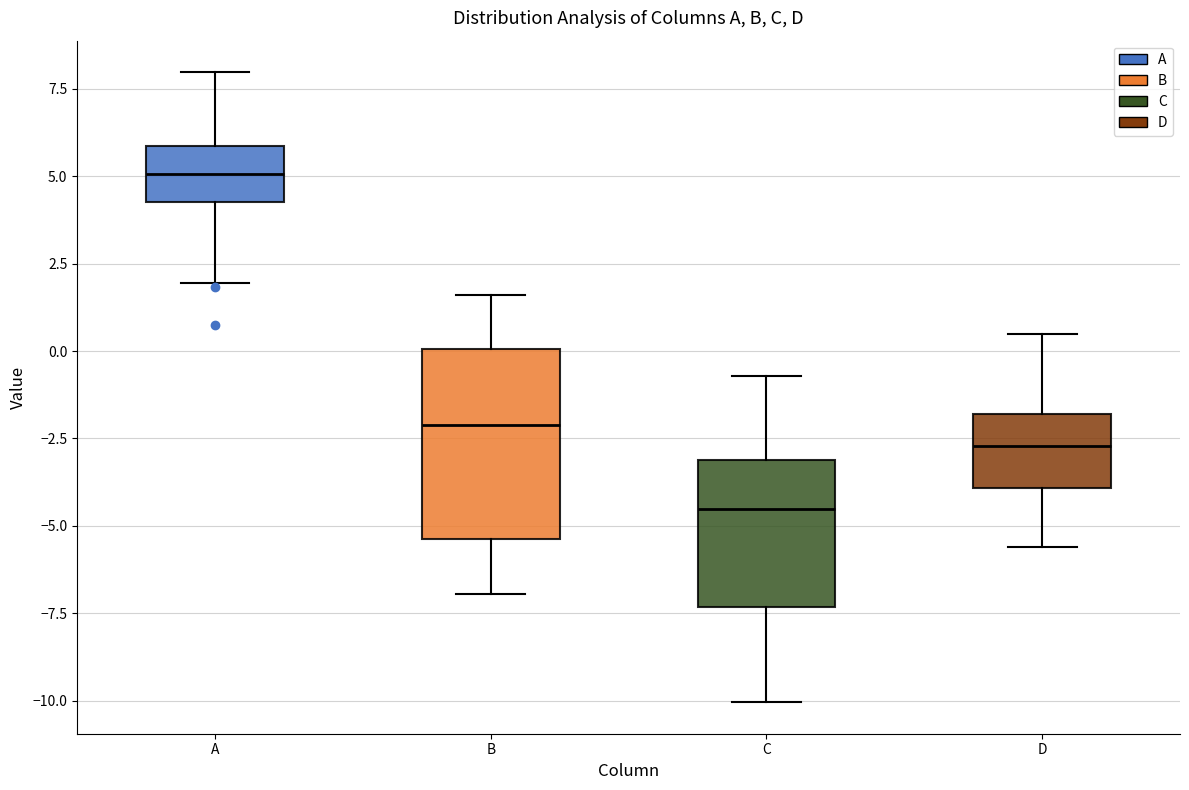

Reading left to right, read every box against the y-axis: the position of its median line, the range the box covers, and the ends of its whiskers. The values are not printed on the chart, so give them approximately, as read against the axis.

A: median 5.0, box 4.5 to 6.0, whiskers 2.0 to 8.0
B: median -2.0, box -5.5 to 0.0, whiskers -7.0 to 1.5
C: median -4.5, box -7.5 to -3.0, whiskers -10.0 to -0.5
D: median -2.5, box -4.0 to -2.0, whiskers -5.5 to 0.5